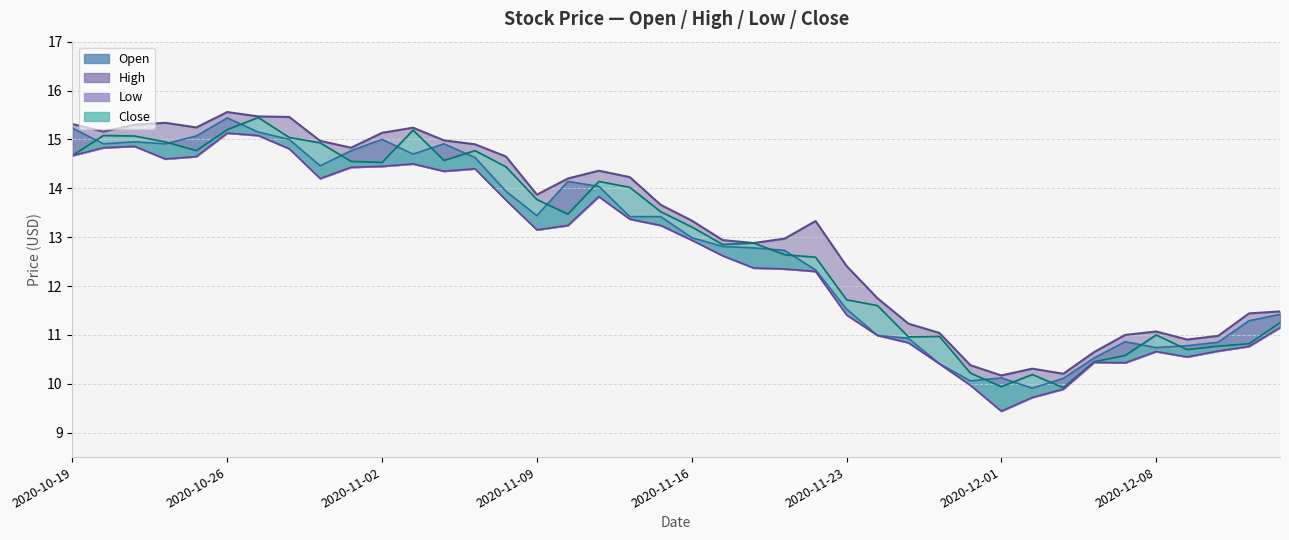

Rank the categories by Close value from highest to lowest.

2020-10-27, 2020-10-26, 2020-11-03, 2020-10-20, 2020-10-21, 2020-10-28, 2020-10-22, 2020-10-29, 2020-10-23, 2020-11-05, 2020-10-19, 2020-11-04, 2020-10-30, 2020-11-02, 2020-11-06, 2020-11-11, 2020-11-12, 2020-11-09, 2020-11-13, 2020-11-10, 2020-11-16, 2020-11-18, 2020-11-17, 2020-11-19, 2020-11-20, 2020-11-23, 2020-11-24, 2020-12-14, 2020-12-08, 2020-11-27, 2020-11-25, 2020-12-11, 2020-12-10, 2020-12-09, 2020-12-07, 2020-12-04, 2020-11-30, 2020-12-02, 2020-12-01, 2020-12-03